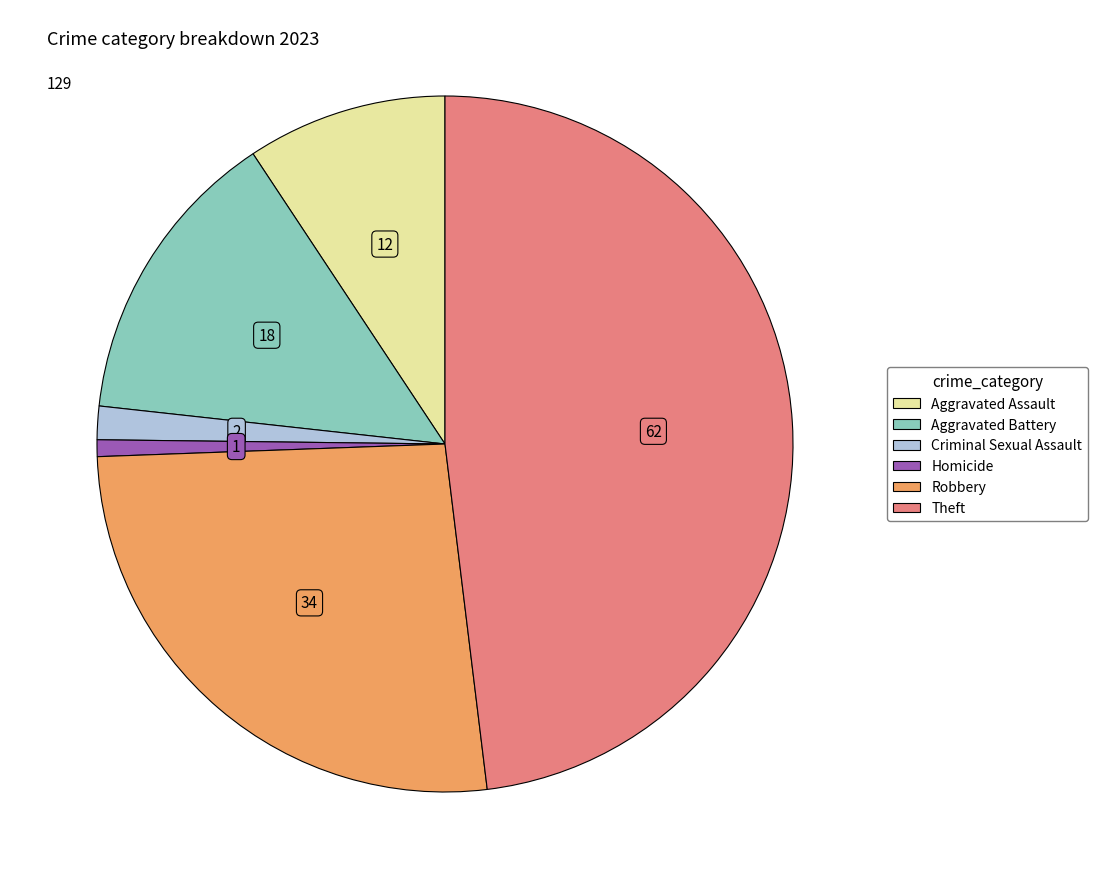

Is Aggravated Assault the majority of the pie?

No